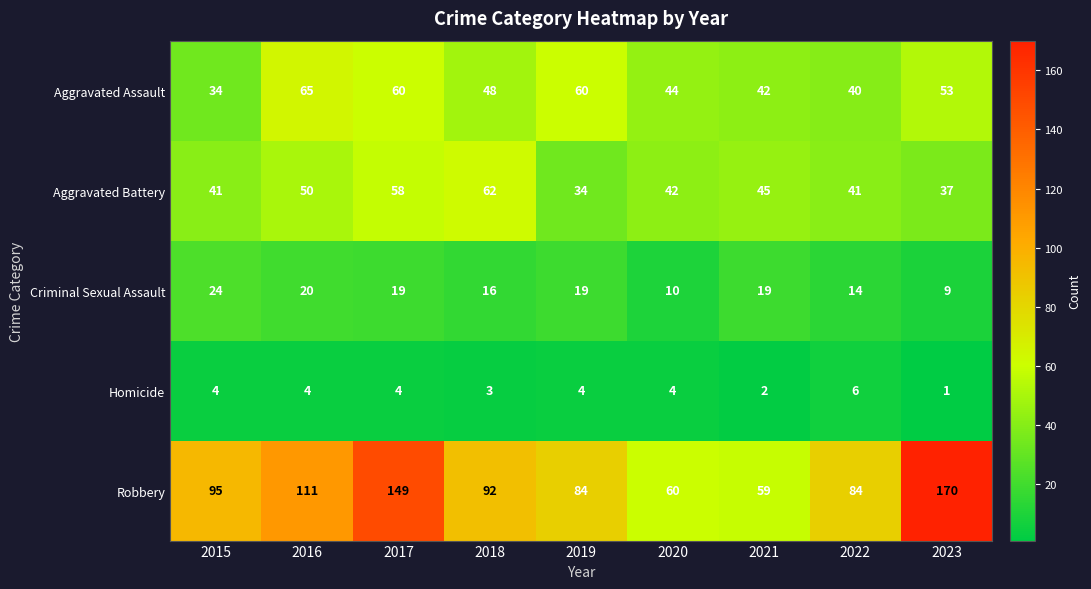

At 2015, list the series in order from smallest to largest.

Homicide, Criminal Sexual Assault, Aggravated Assault, Aggravated Battery, Robbery